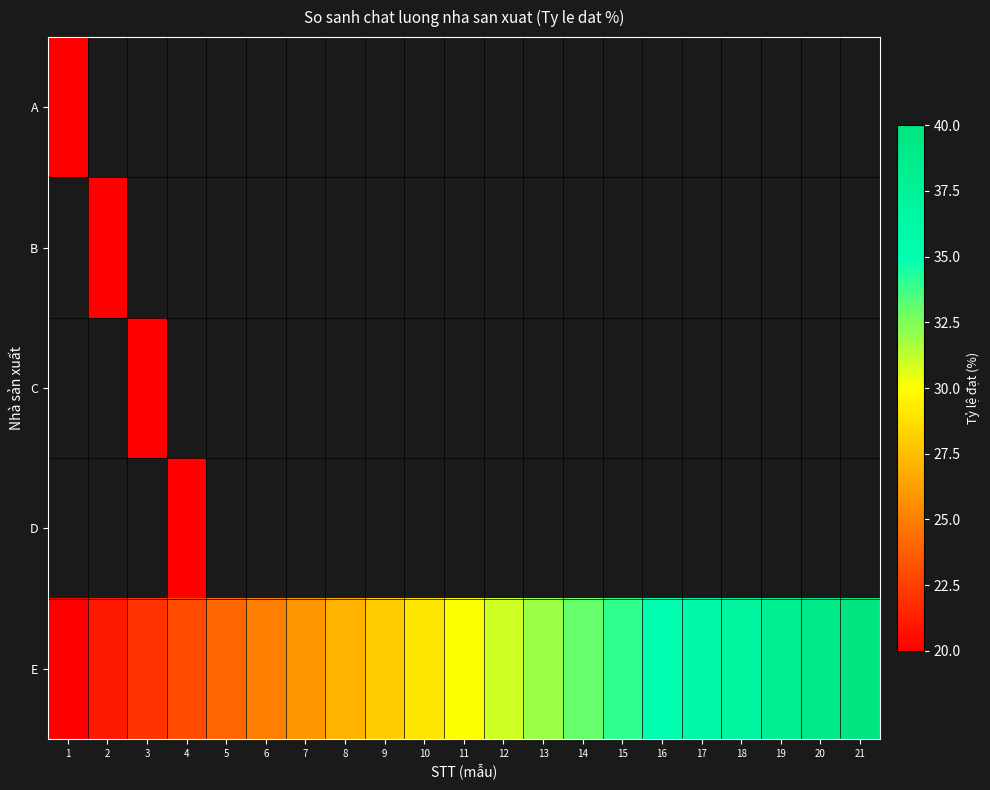

Which series has the largest total across all categories?

E